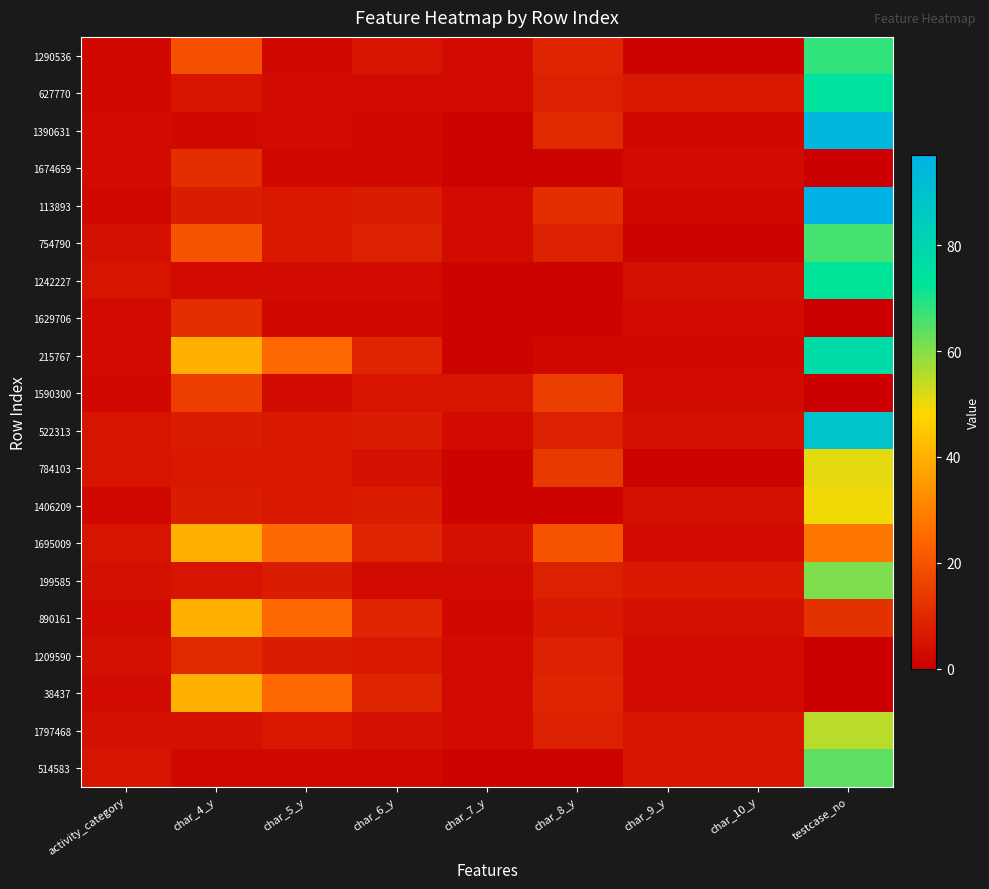

Count the number of categories in the chart.

9